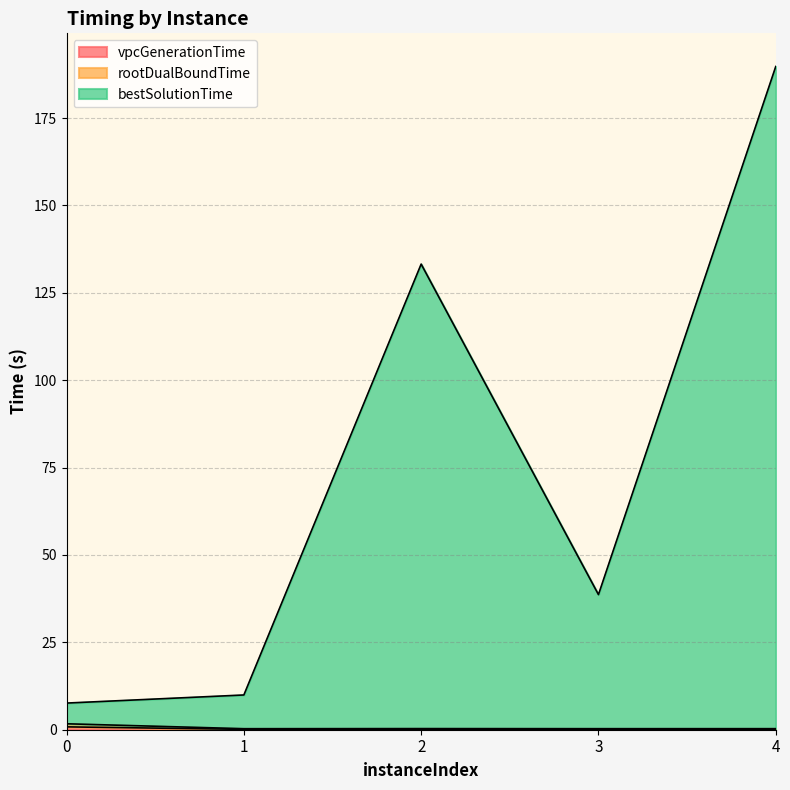

What is the maximum value for vpcGenerationTime?

0.8